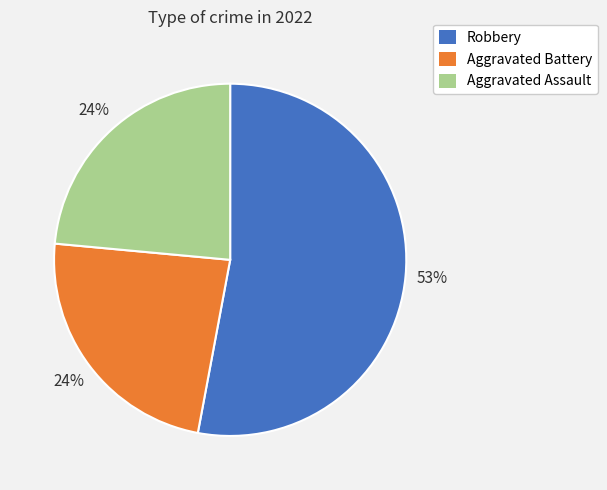

How many slices are in this pie chart?

3